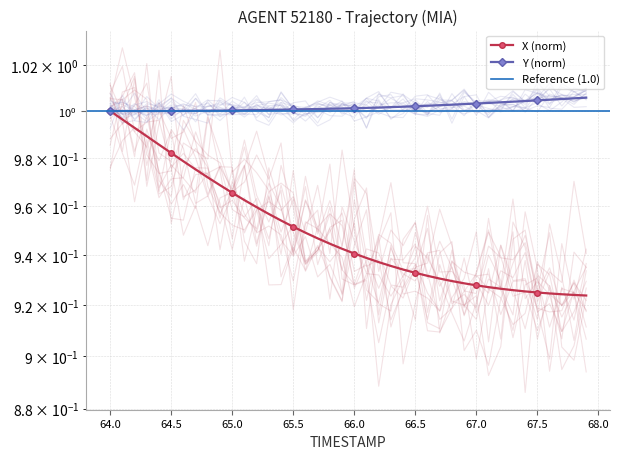

Which series has the largest total across all categories?

Y